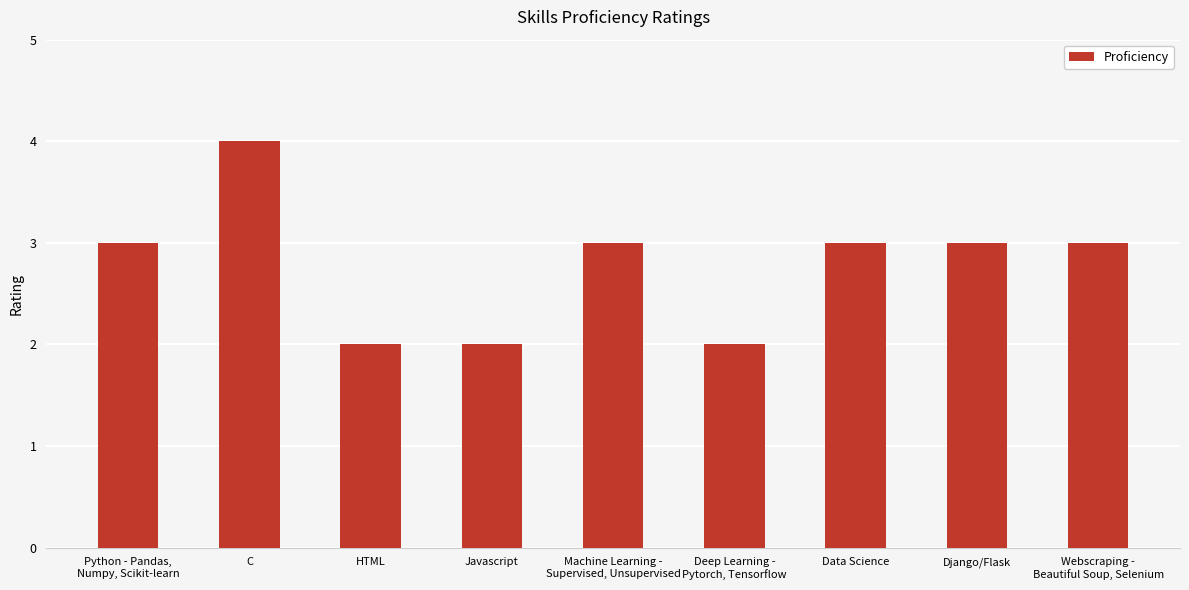

Reading left to right, transcribe all the data shown in this chart.

3	4	2	2	3	2	3	3	3